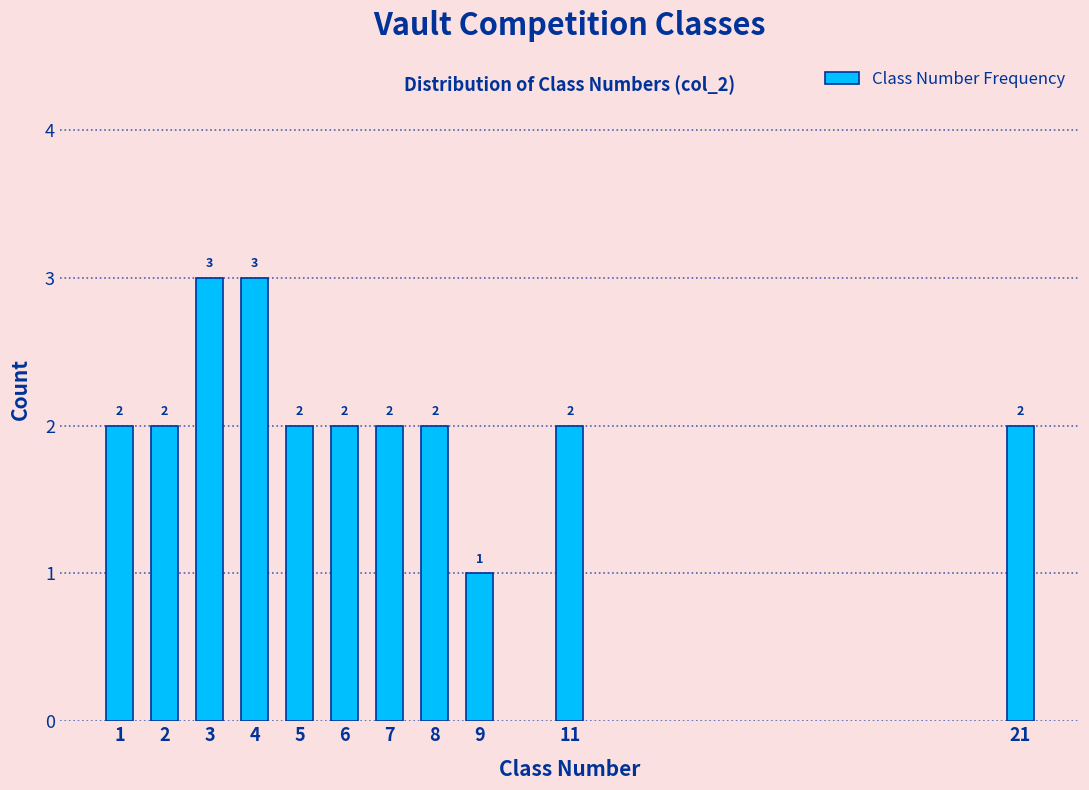

Reading left to right, extract all data points from this chart.

2	2	3	3	2	2	2	2	1	2	2